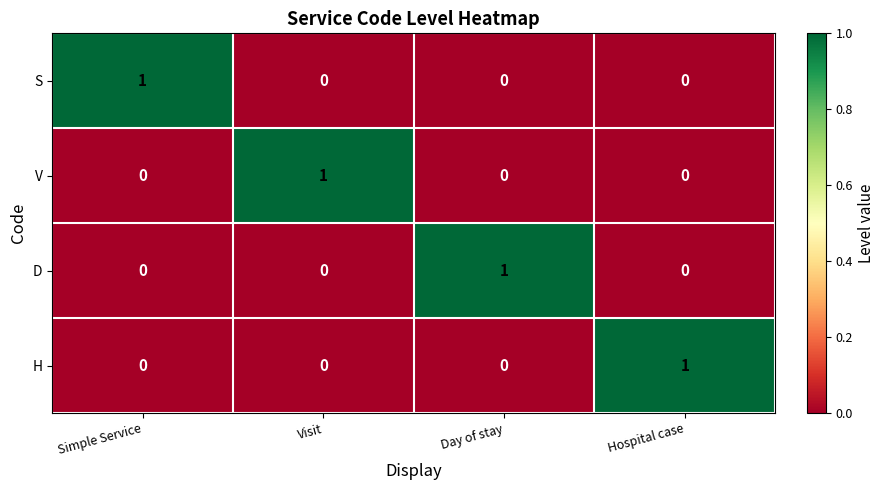

At how many categories does at least one series exceed 0?

4